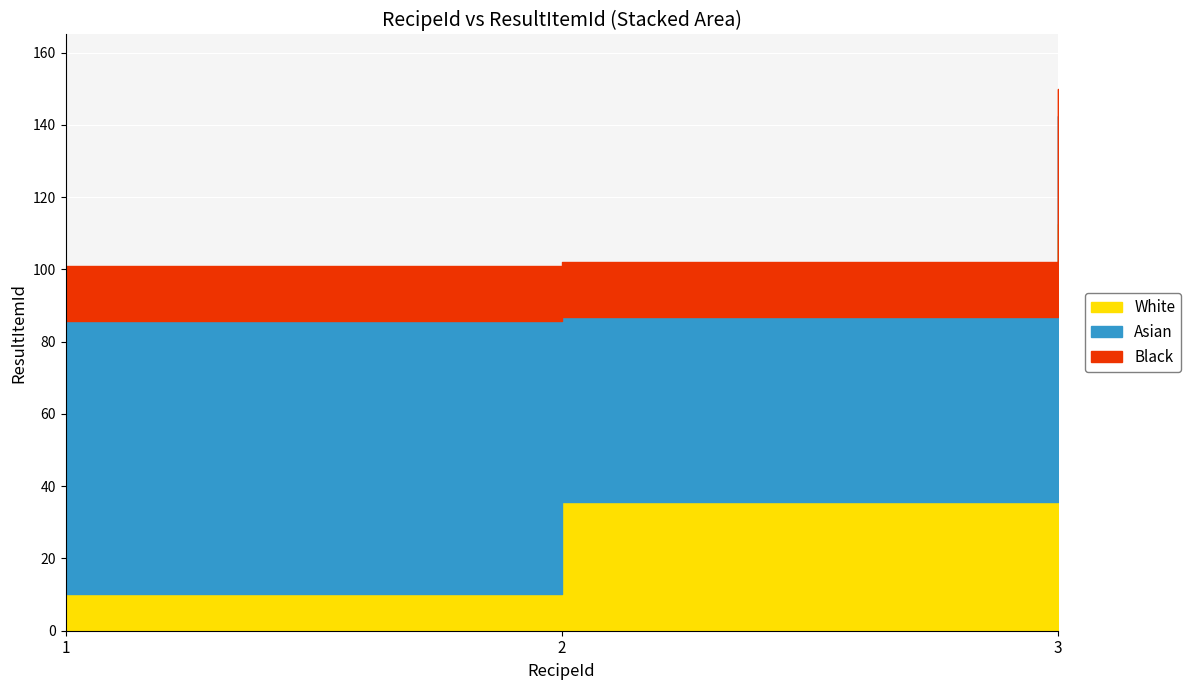

List the labels in order of value, largest first.

3, 2, 1